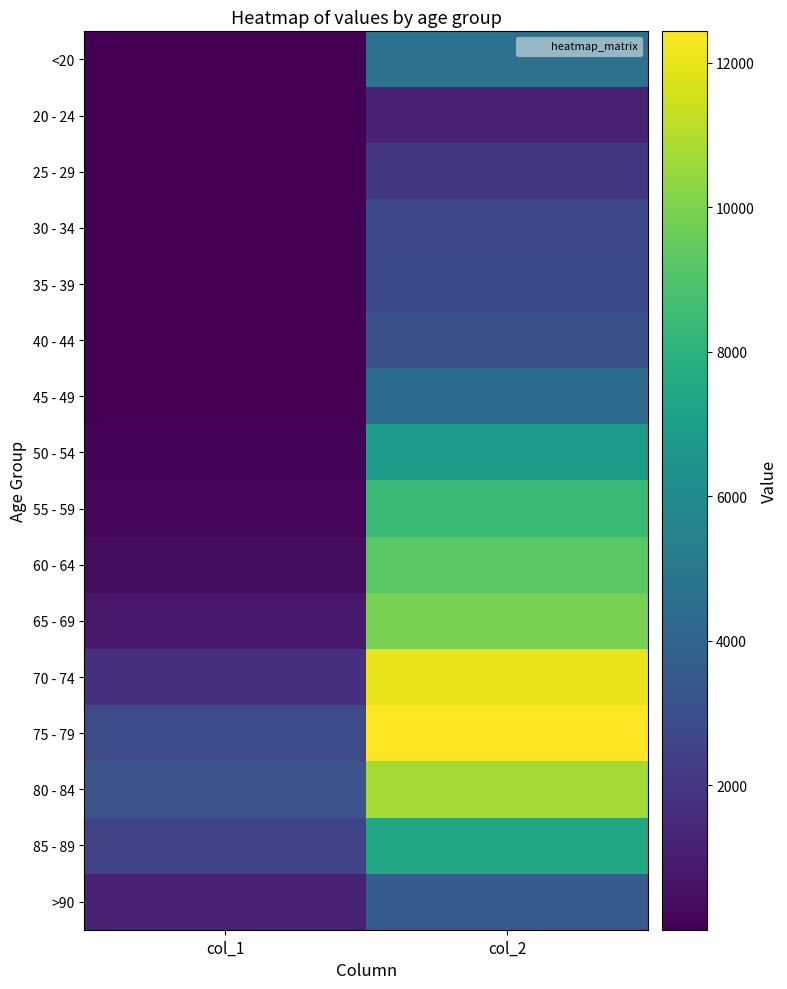

At col_1, list the series in order from smallest to largest.

25 - 29, 20 - 24, 30 - 34, <20, 35 - 39, 40 - 44, 45 - 49, 50 - 54, 55 - 59, 60 - 64, 65 - 69, >90, 70 - 74, 85 - 89, 75 - 79, 80 - 84